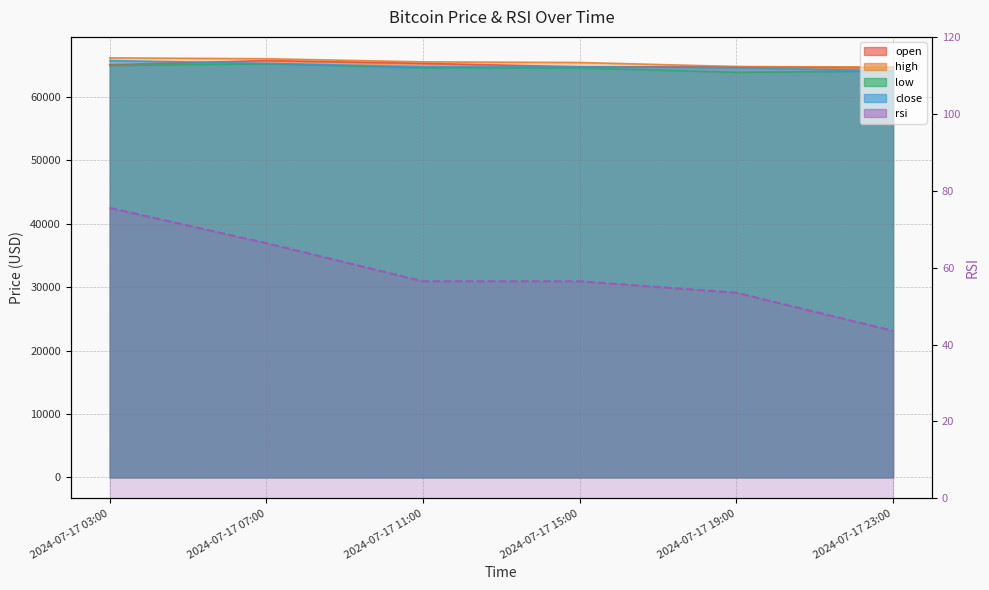

What is the approximate value at 2024-07-17 23:00?

43.6